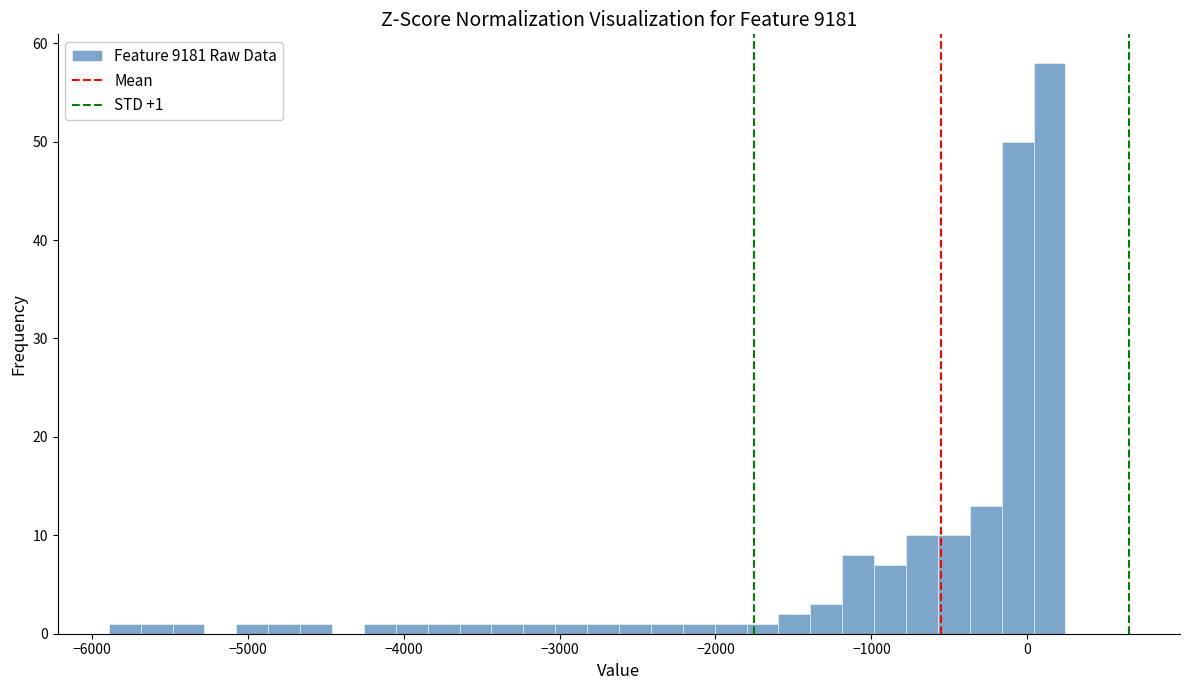

Read against the x-axis, roughly where is the centre of the tallest bar?

100